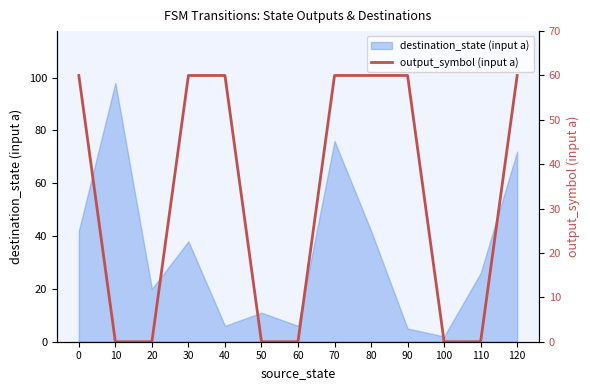

At which label does destination_state (input a) reach its minimum?

100